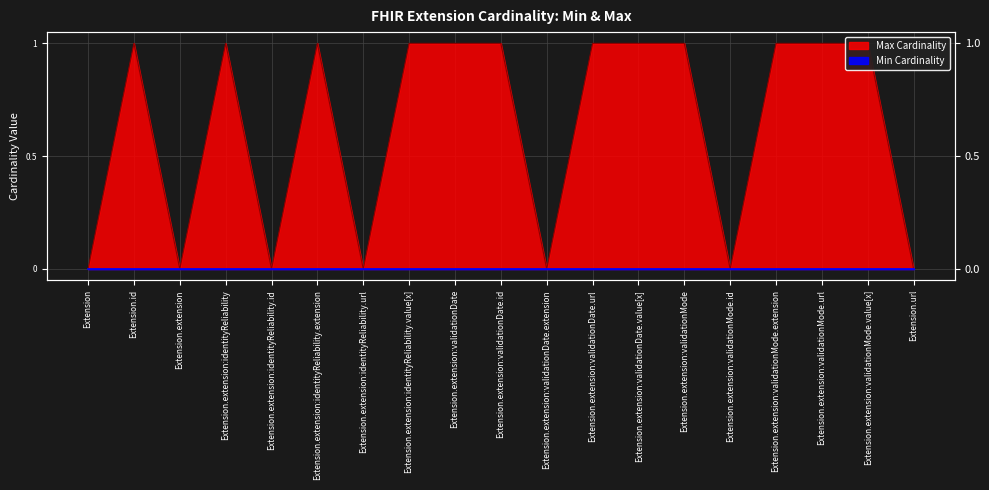

The value at Extension.extension:identityReliability is 1. True or false?

True